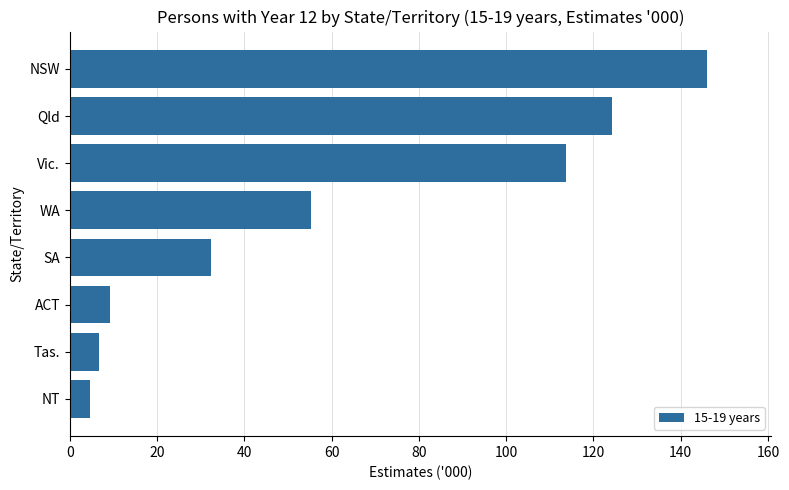

What is the difference between the maximum and minimum values?

141.4